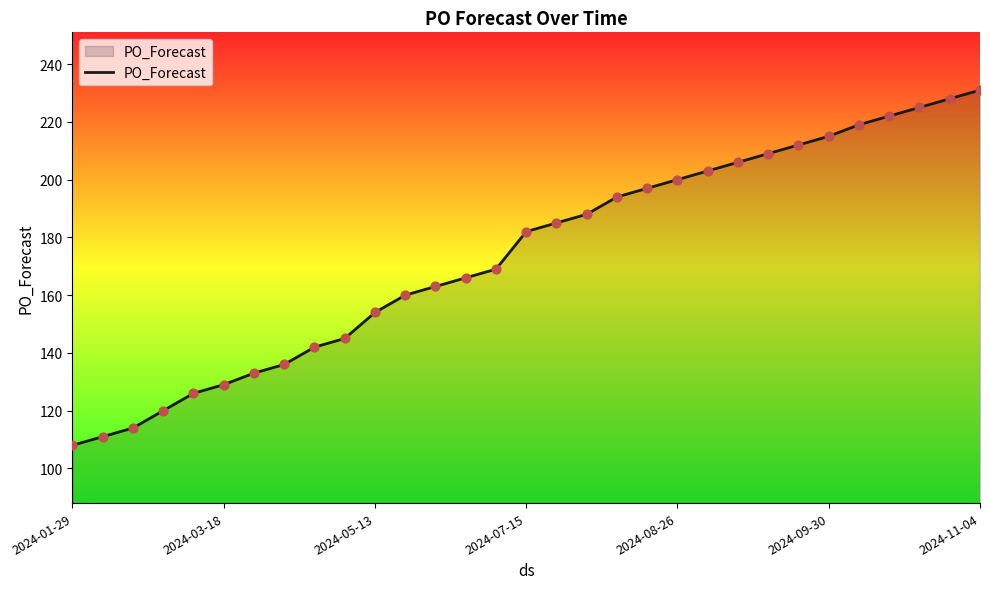

What is the minimum value shown in the chart?

108